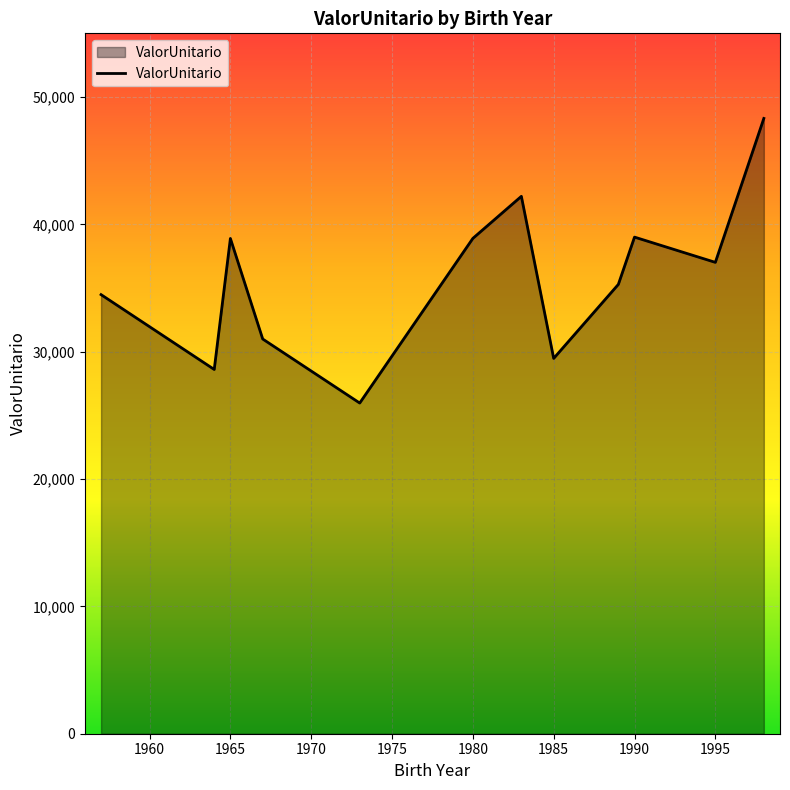

What is the minimum value shown in the chart?

25967.1